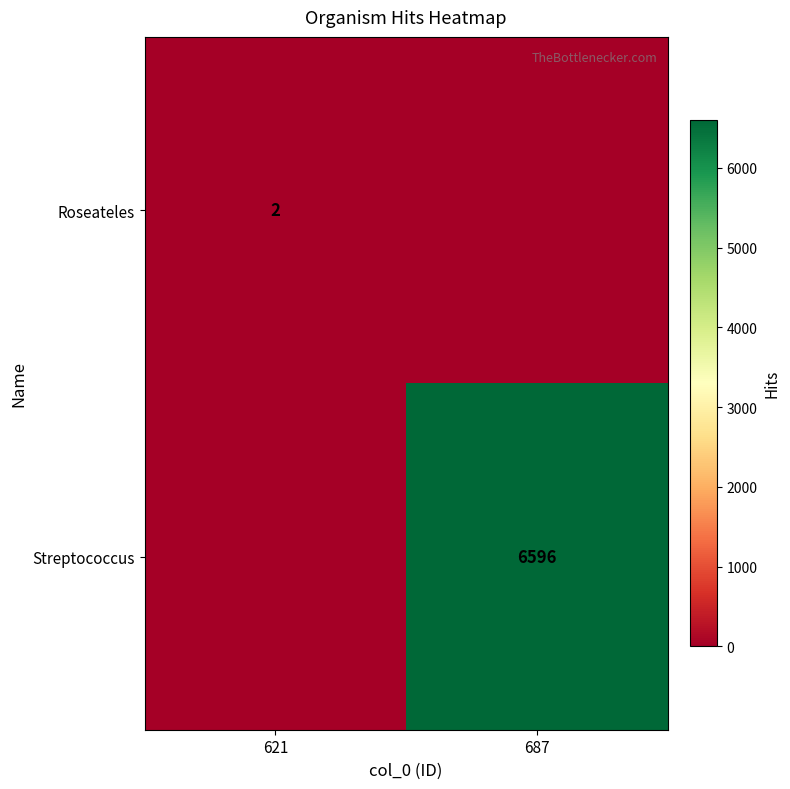

The Streptococcus series shows 6596 at 687. True or false?

True